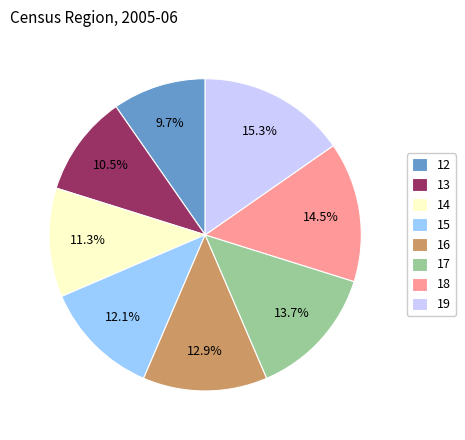

What percentage is NOT represented by 15?

87.9%